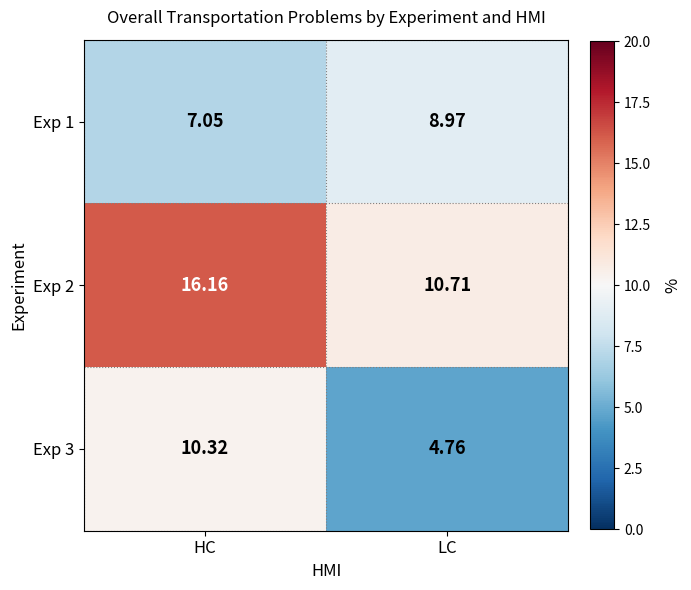

At which label does Exp 3 first exceed 10?

HC